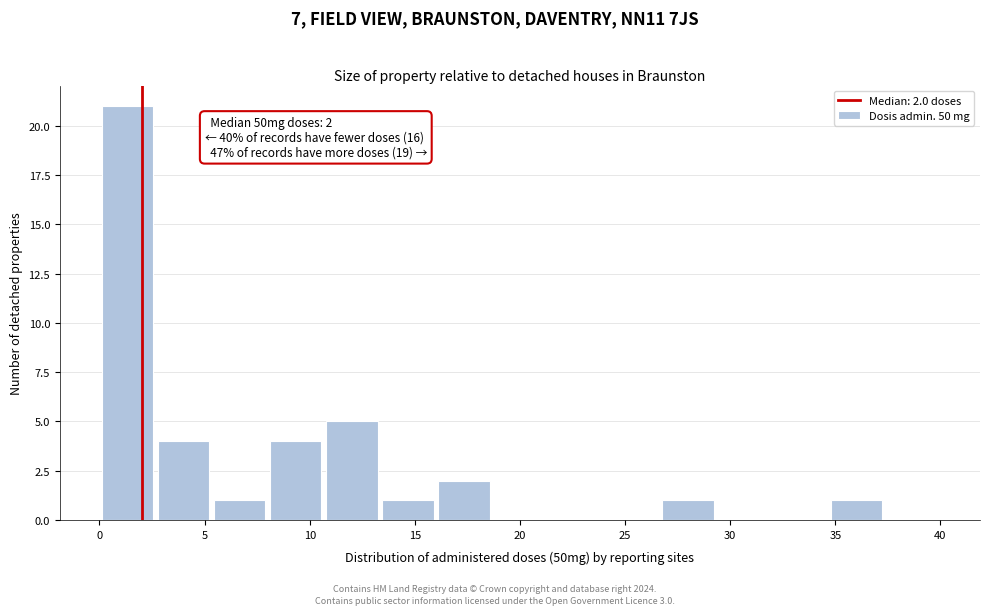

Which range on the x-axis has the tallest bar?

0.0 to 2.5